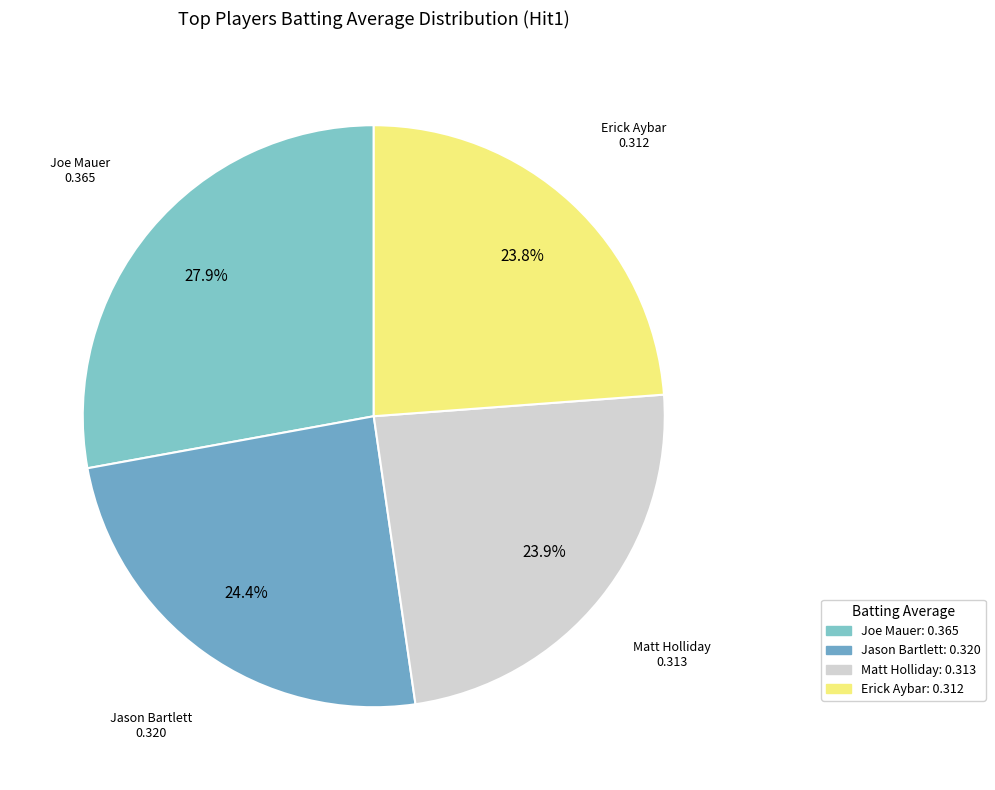

How many segments does this pie chart have?

4